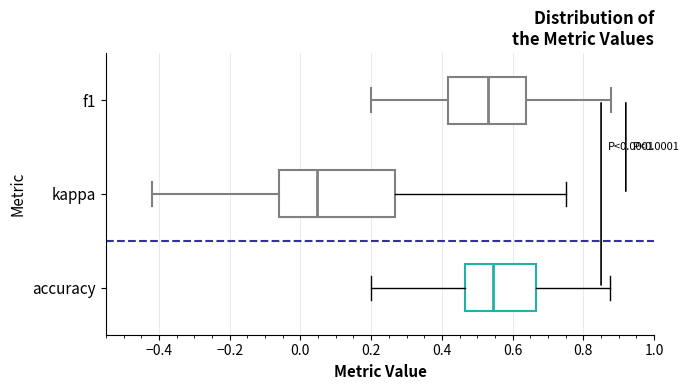

Reading bottom to top, read every box against the x-axis: the position of its median line, the range the box covers, and the ends of its whiskers. The values are not printed on the chart, so give them approximately, as read against the axis.

accuracy: median 0.54, box 0.46 to 0.66, whiskers 0.20 to 0.88
kappa: median 0.04, box -0.06 to 0.26, whiskers -0.42 to 0.76
f1: median 0.54, box 0.42 to 0.64, whiskers 0.20 to 0.88